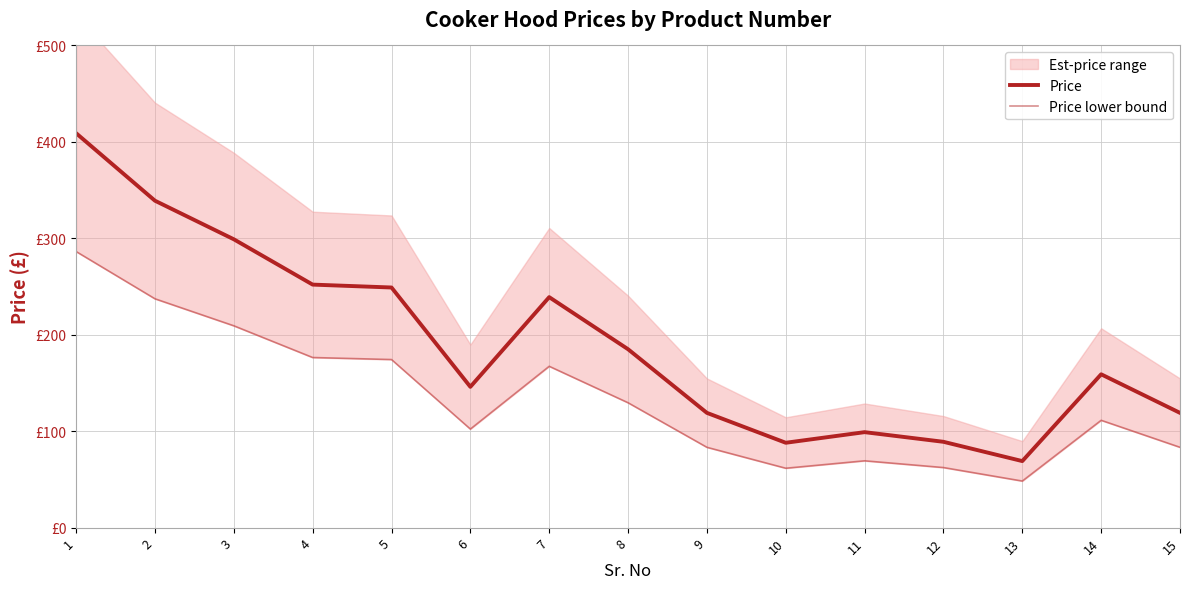

Is the value of Price lower bound at 10 greater than the value of Price at 11?

No